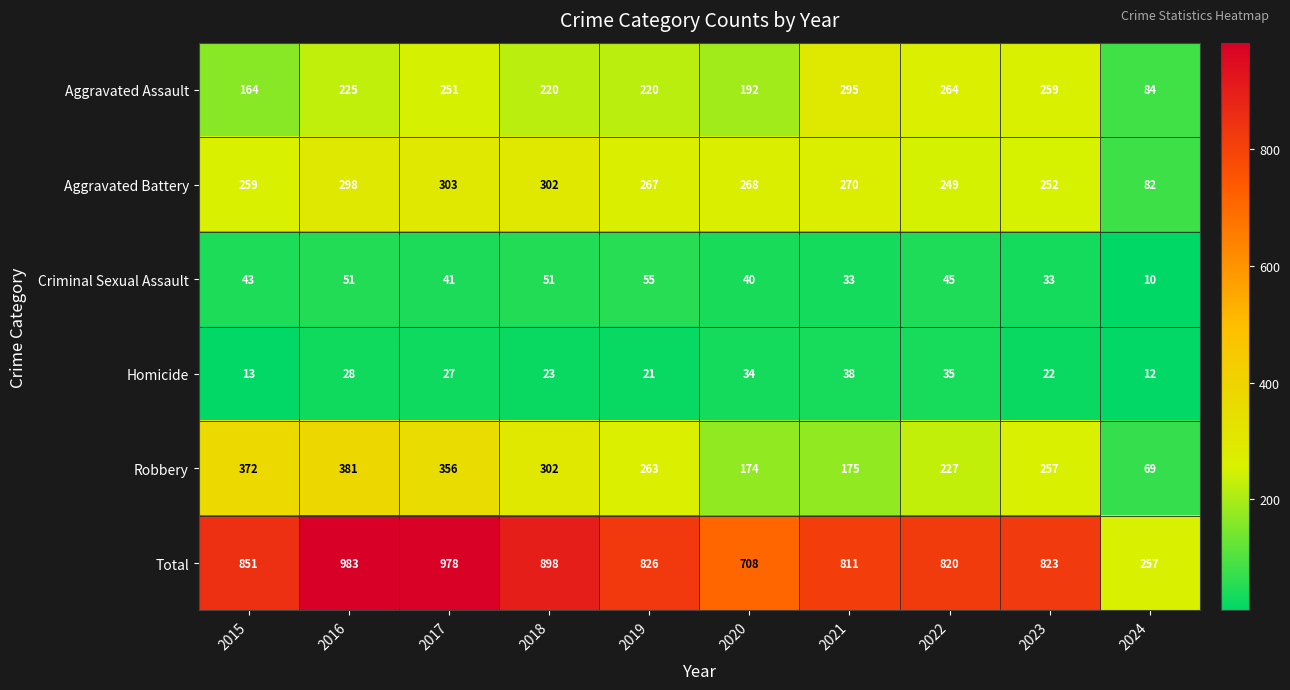

Which category has the lowest value across all series?

2024